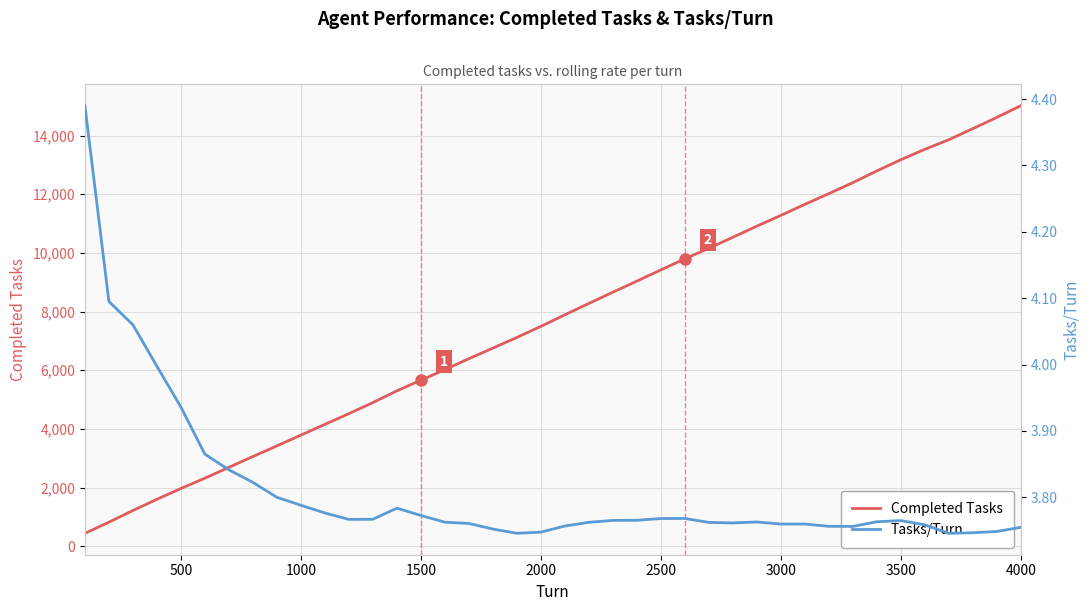

Which category has the highest value in the Completed Tasks series?

4000